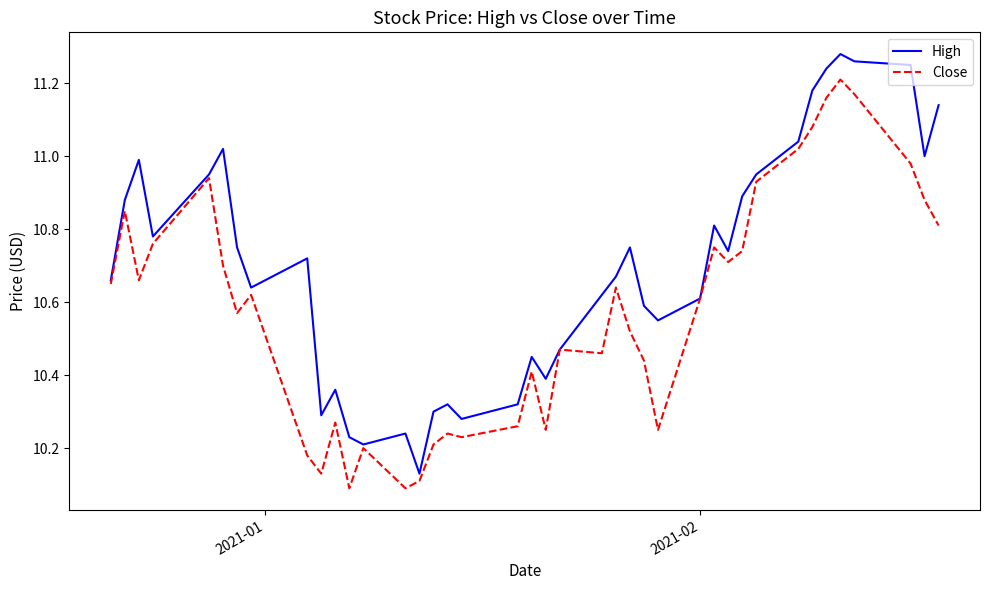

List the series in order of their peak value, highest first.

High, Close